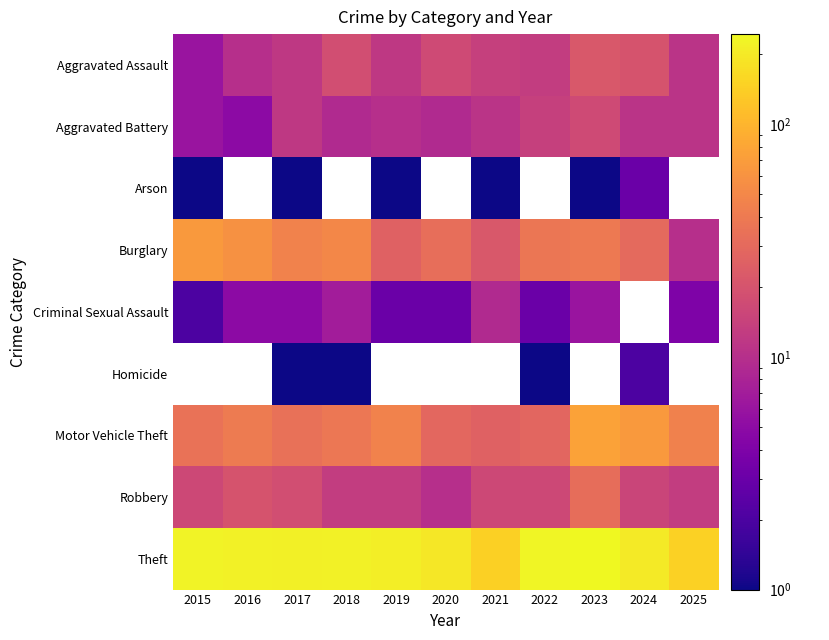

Between 2017 and 2021, which is larger?

2021